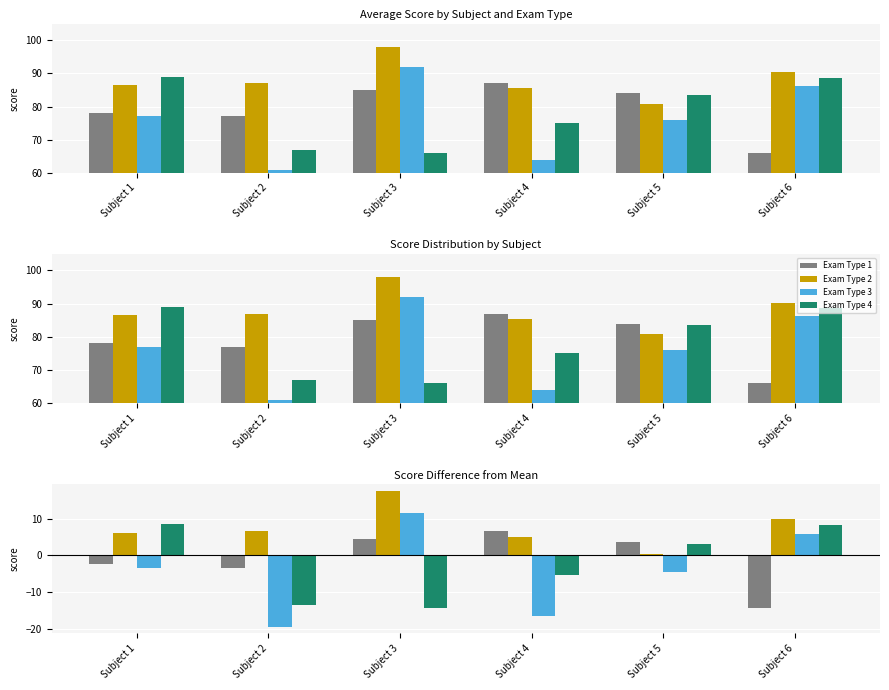

Reading left to right, transcribe all the data shown in this chart.

Exam Type 1: -2.4	-3.4	4.6	6.6	3.6	-14.4
Exam Type 2: 6.1	6.6	17.6	5.1	0.3	9.9
Exam Type 3: -3.4	-19.4	11.6	-16.4	-4.4	5.9
Exam Type 4: 8.6	-13.4	-14.4	-5.4	3.1	8.3